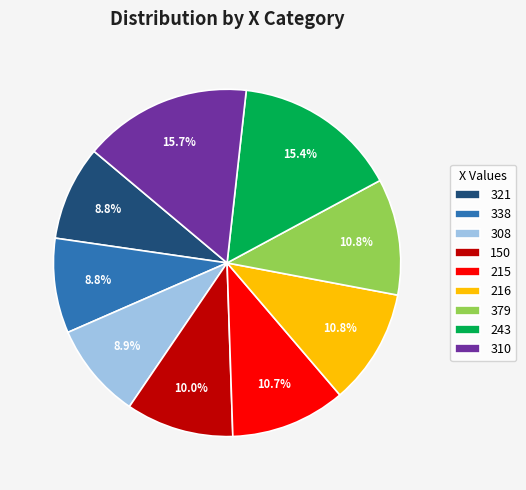

What is the ratio of the value at 308 to the value at 216?

0.8